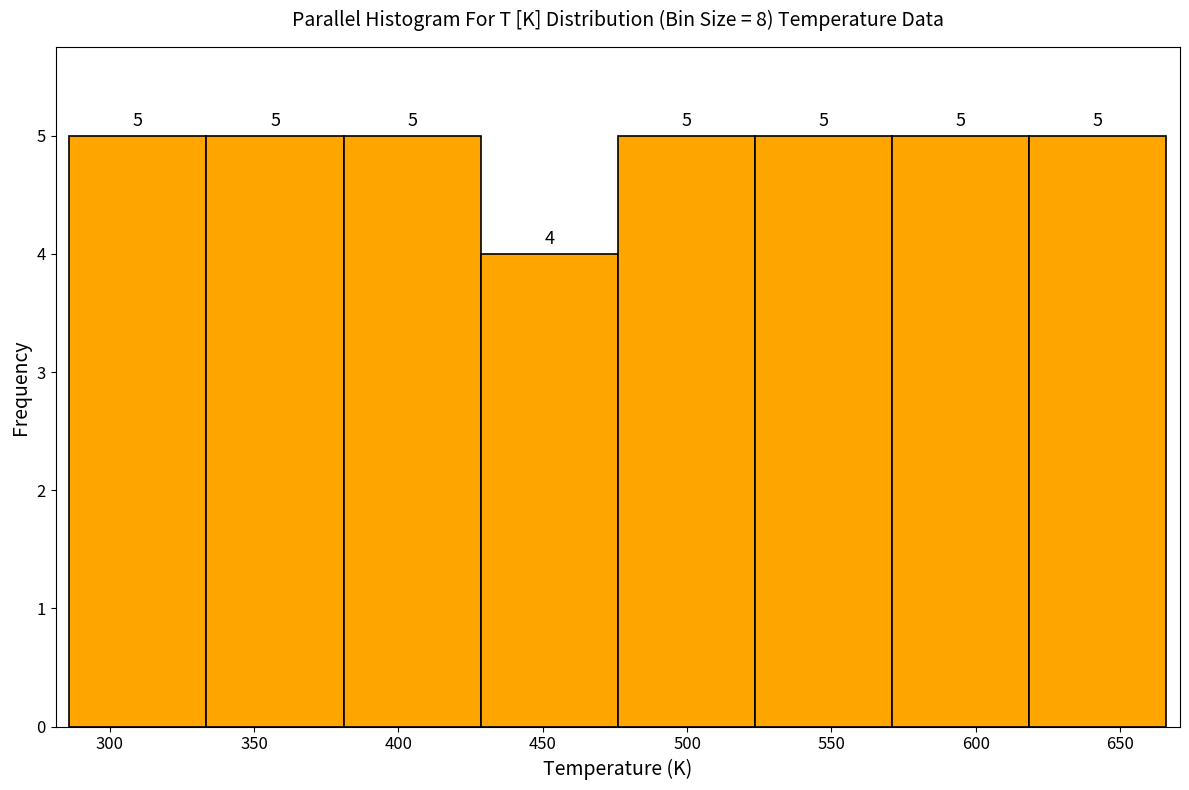

What is the height of the bar covering 381.0 to 428.5 on the x-axis? The bar edges are not printed on the chart, so give them approximately, as read against the axis.

5